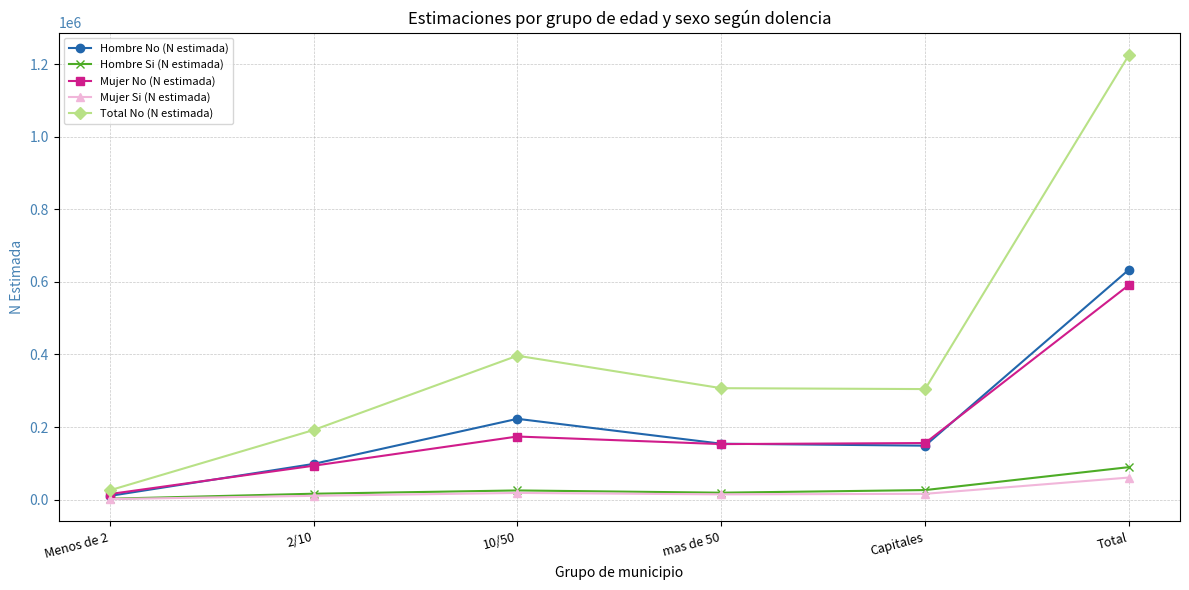

True or false: Total No (N estimada) has a value of 25514 at Menos de 2.

True